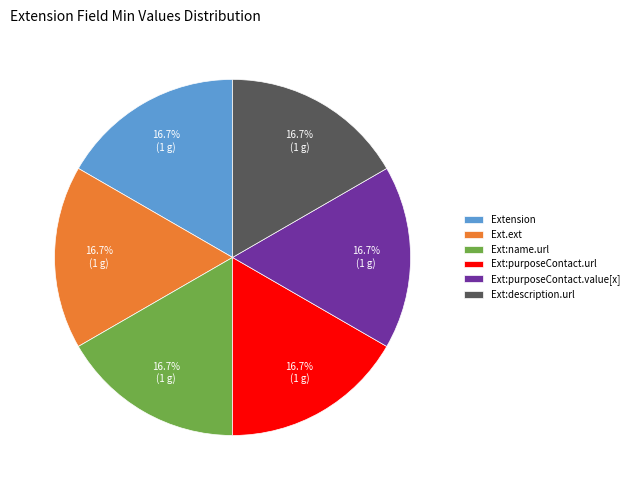

Is there a majority slice in this chart?

No